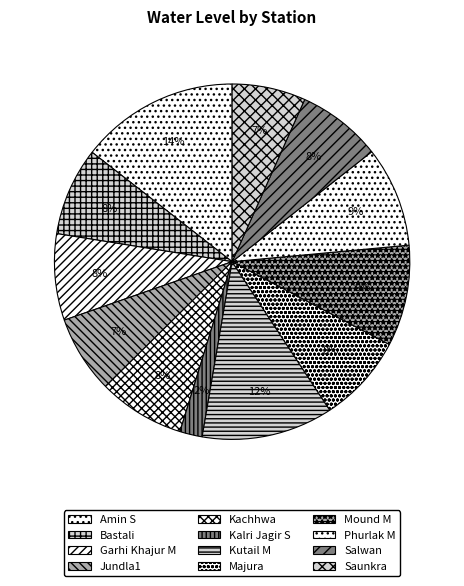

What is the change in value from Bastali to Mound M?

+1.8